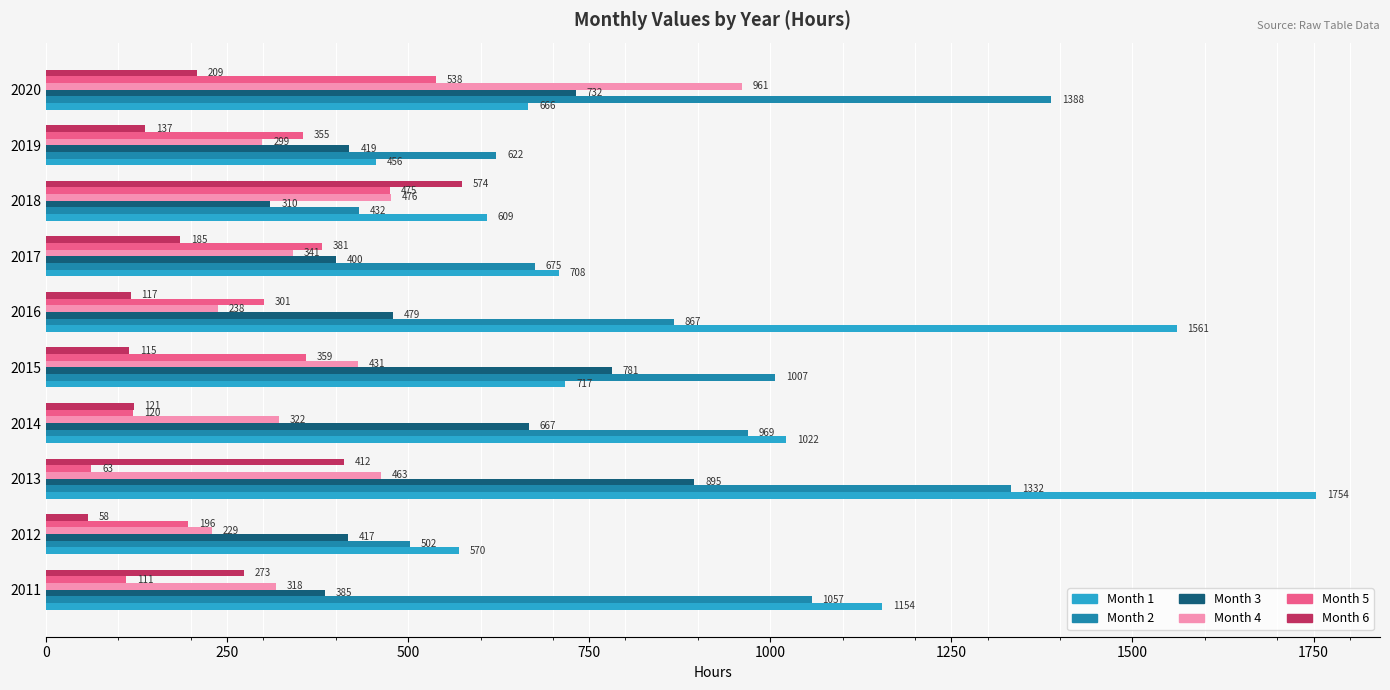

At how many categories does at least one series exceed 367?

10